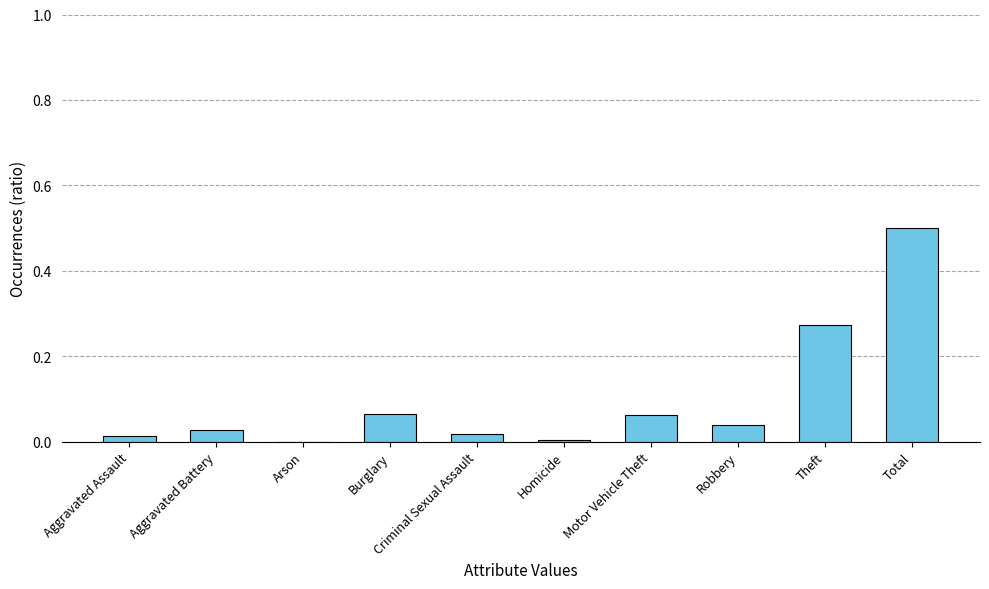

Between Burglary and Aggravated Assault, which is larger?

Burglary